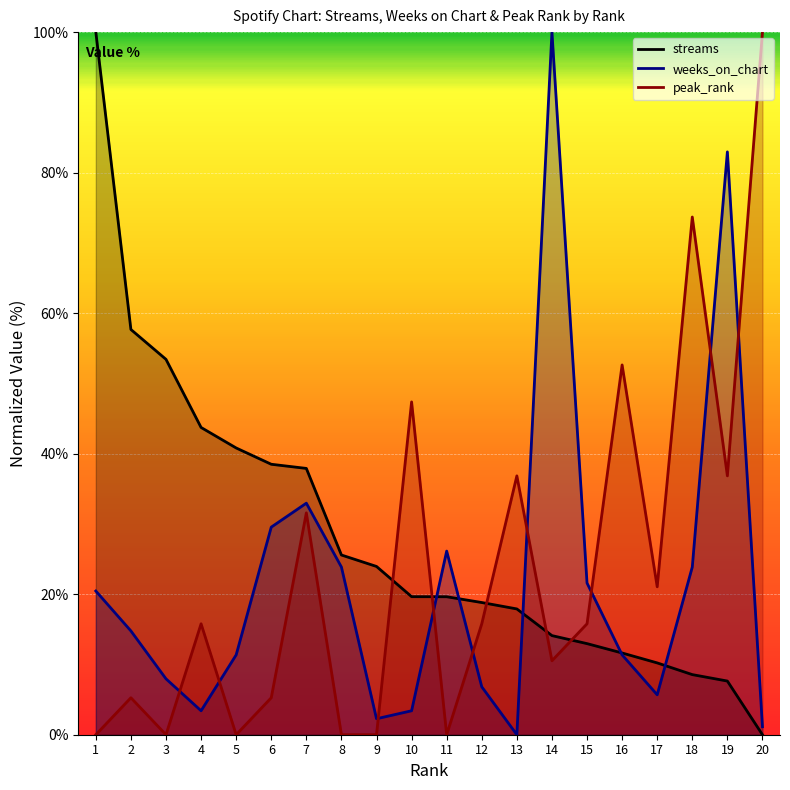

Which series has the largest total across all categories?

streams